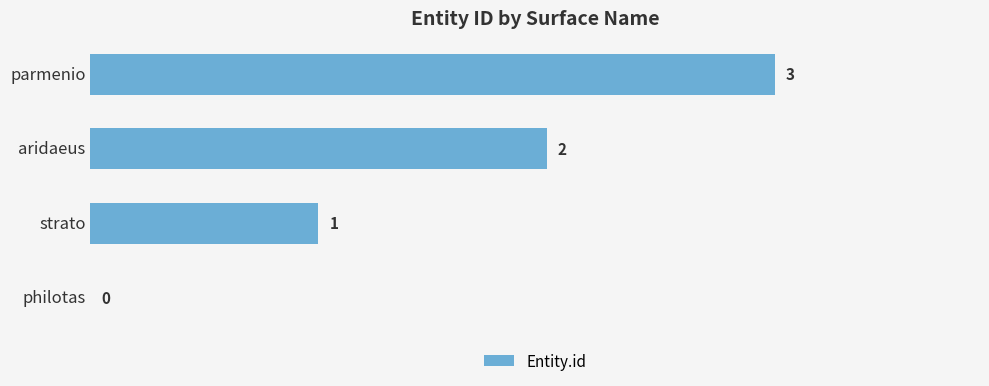

The value at strato is 1. True or false?

True